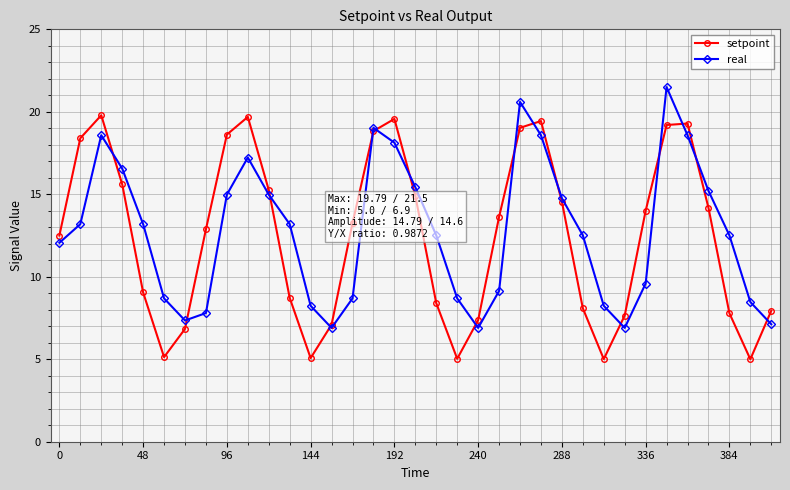

True or false: setpoint has more than 1 points higher than both neighbors.

True